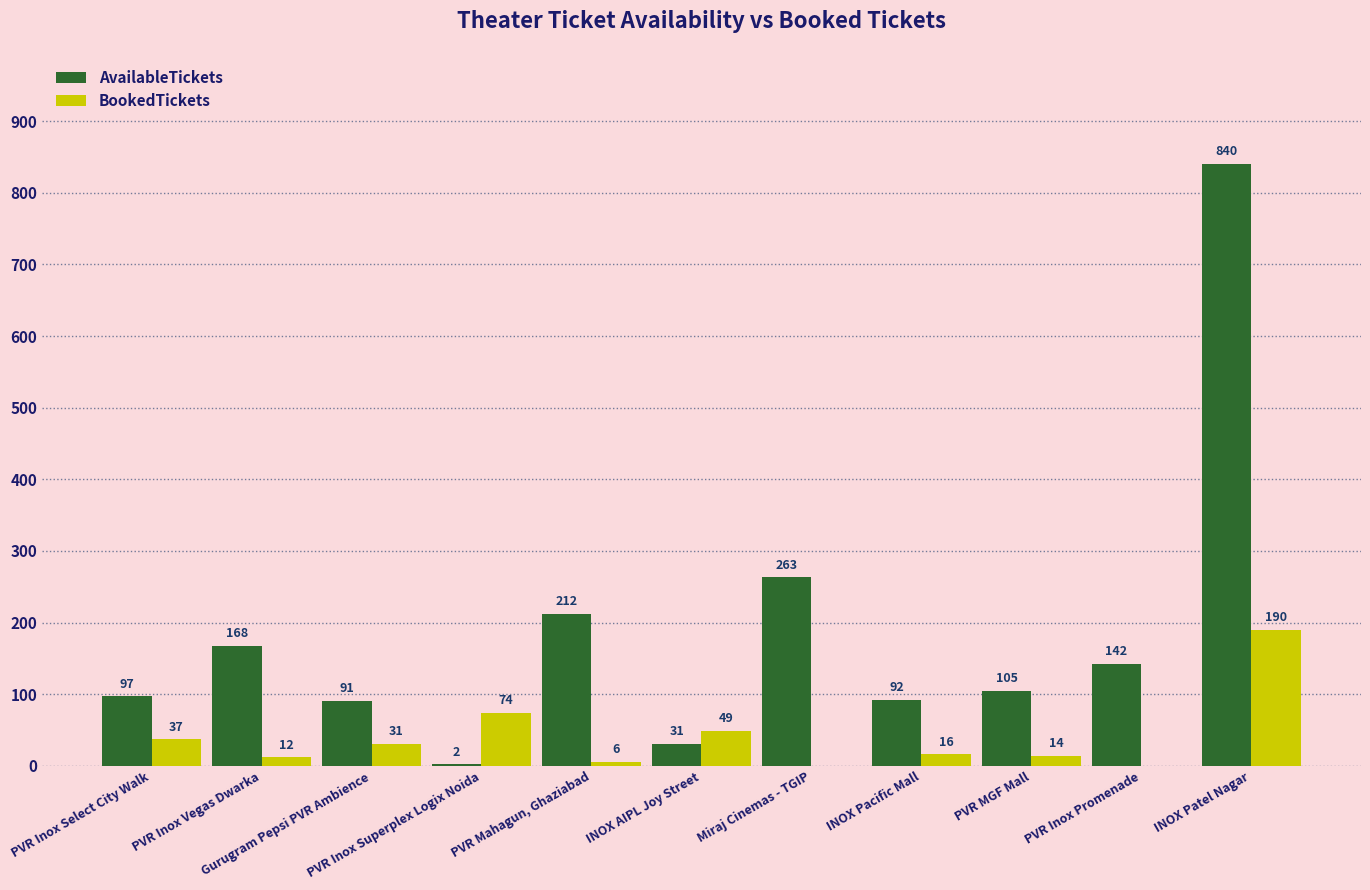

Which series has the largest total across all categories?

AvailableTickets